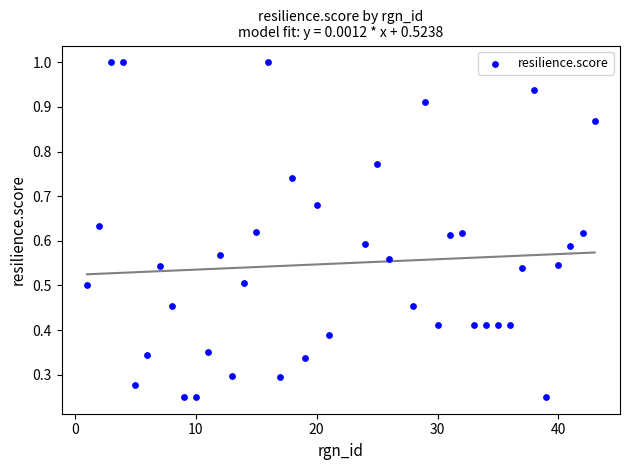

What is the range of X values (max minus min)?

42.0